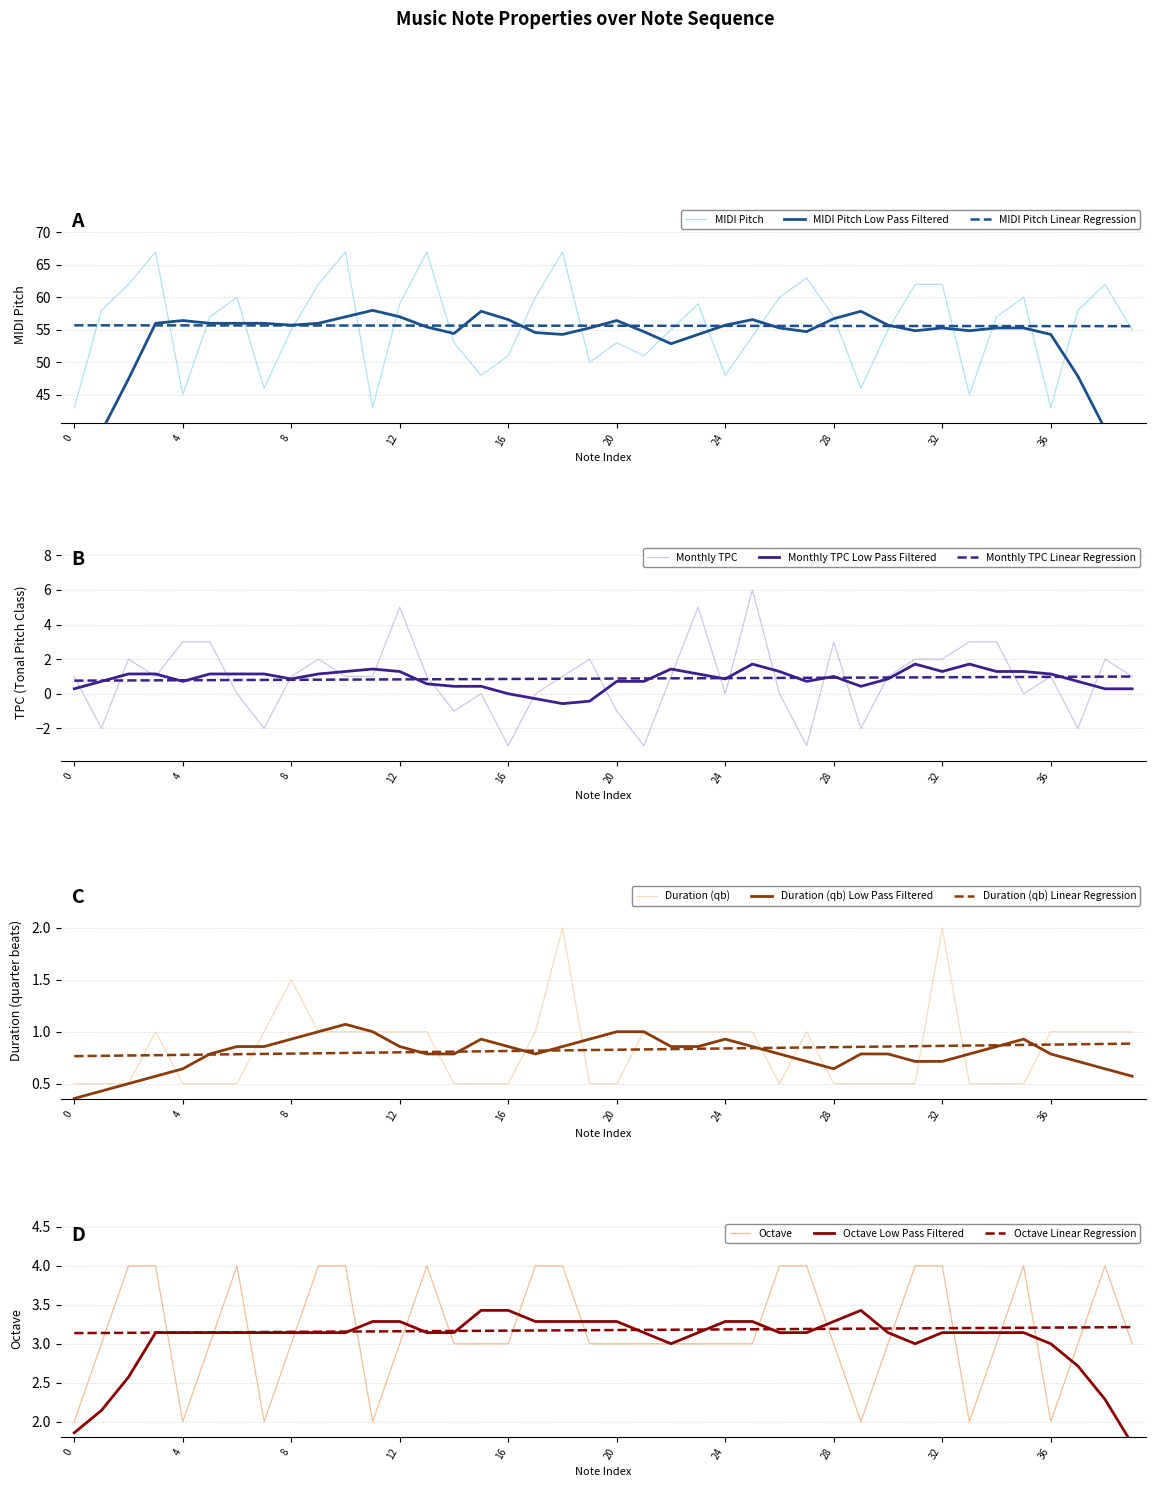

The value of octave at 13 is 4.0. True or false?

True